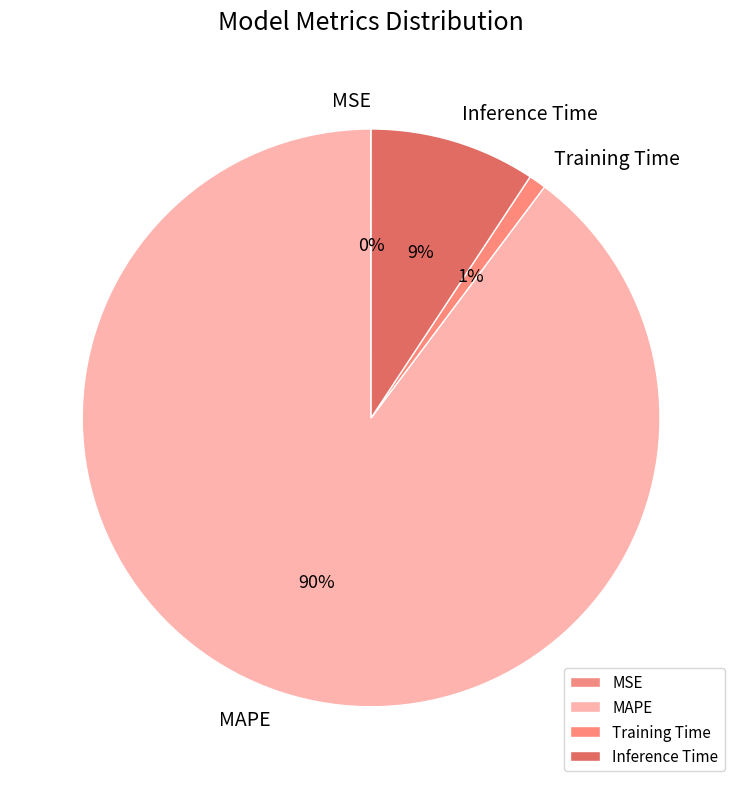

To the nearest percent, what is the average slice percentage?

25%